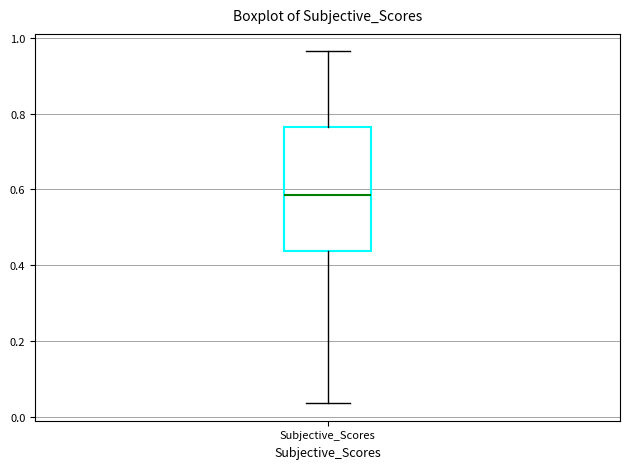

Transcribe this box plot: give where the median line is, the range the box spans, and where the two whiskers end, as read against the y-axis. The values are not printed on the chart, so give them approximately, as read against the axis.

median 0.58, box 0.44 to 0.76, whiskers 0.04 to 0.96